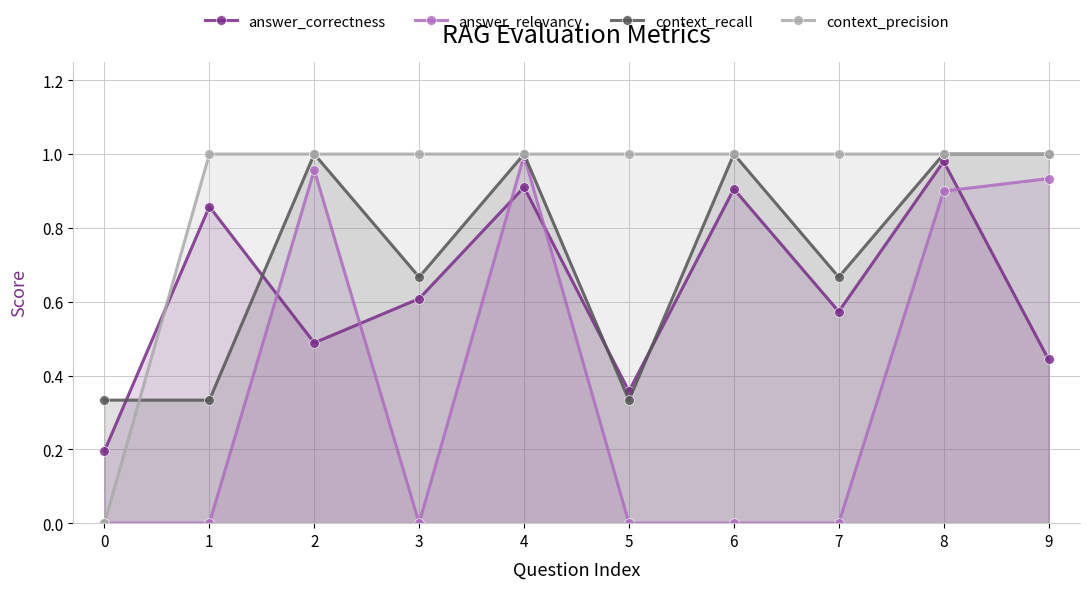

True or false: context_recall has a value of 0.4 at 4.

False